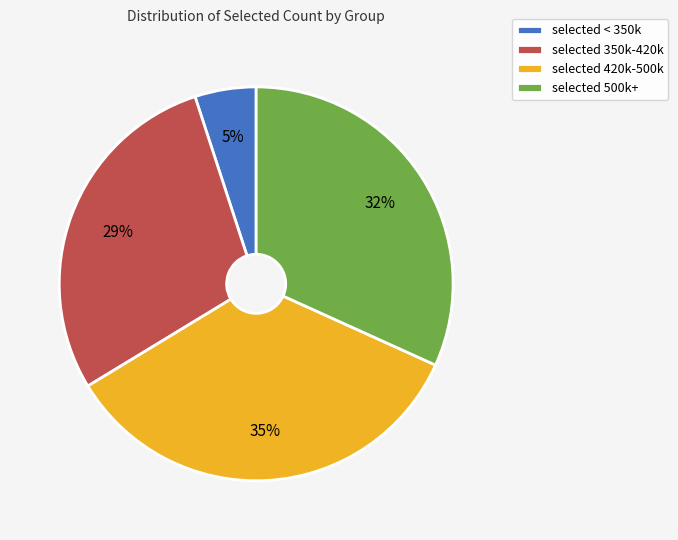

What percentage is the selected 500k+ slice, to the nearest percent?

32%